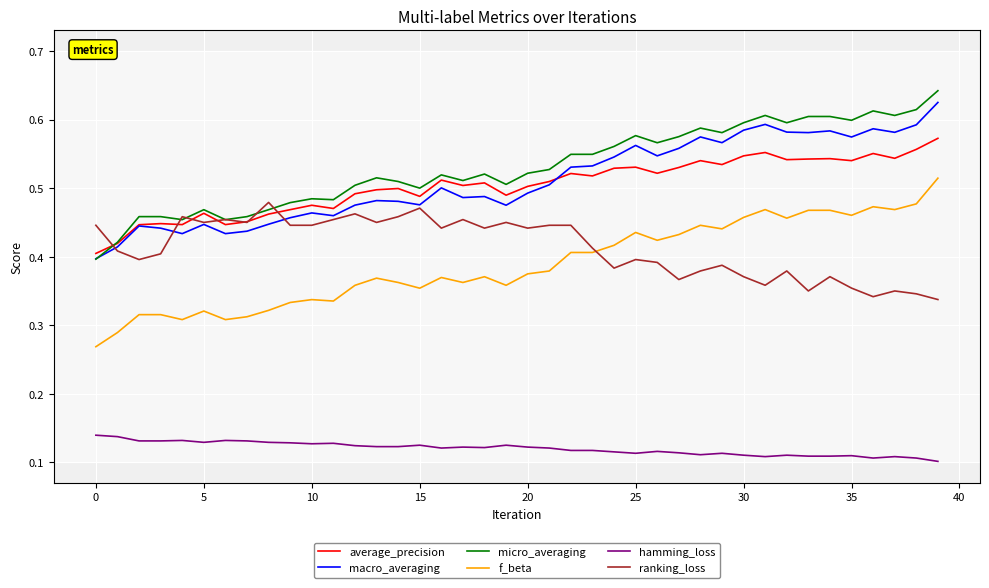

Which series has the widest spread of values?

f_beta